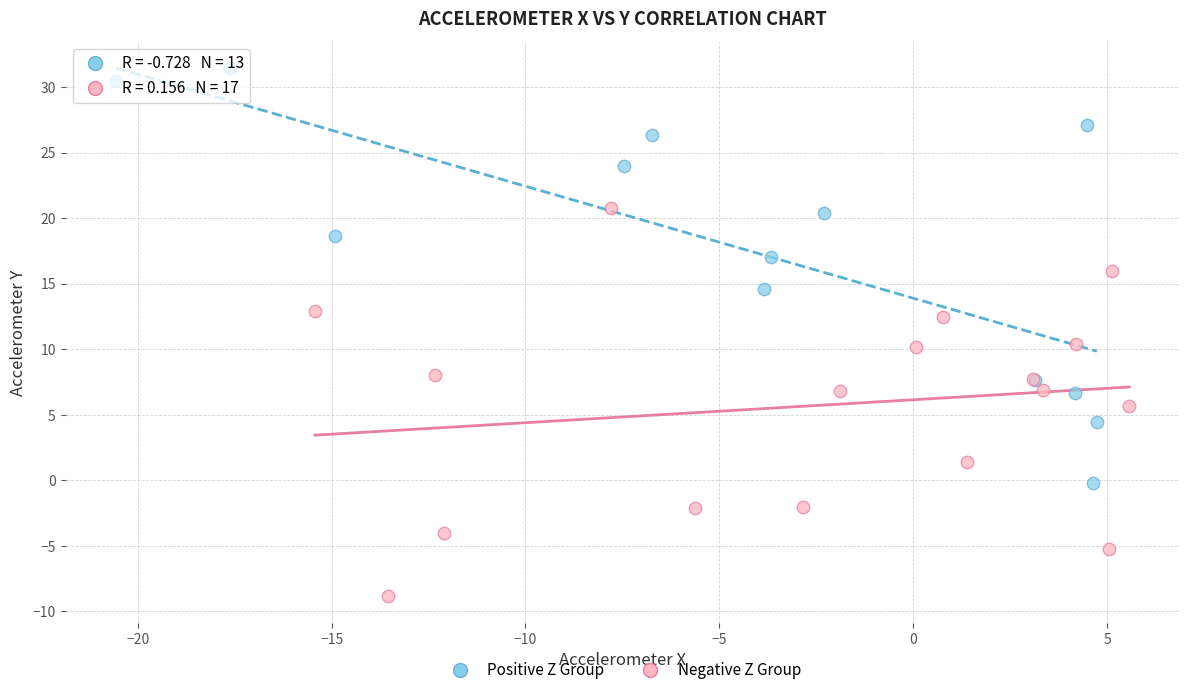

Which series reaches the maximum Y coordinate?

Positive Z Group